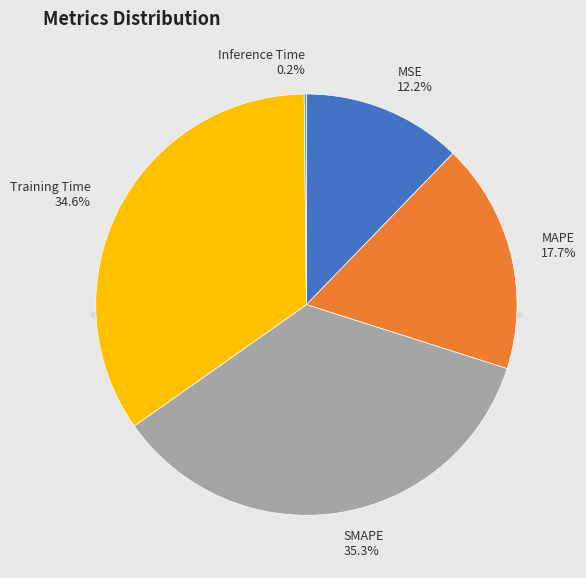

Rank the categories by value from lowest to highest.

Inference Time, MSE, MAPE, Training Time, SMAPE